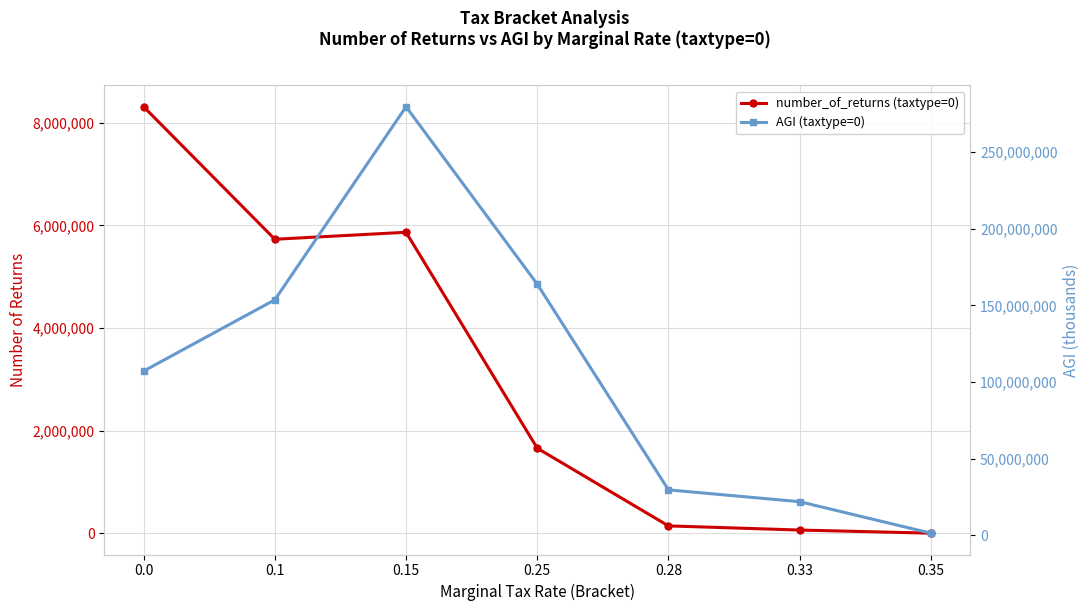

At how many categories does at least one series exceed 106004817?

4